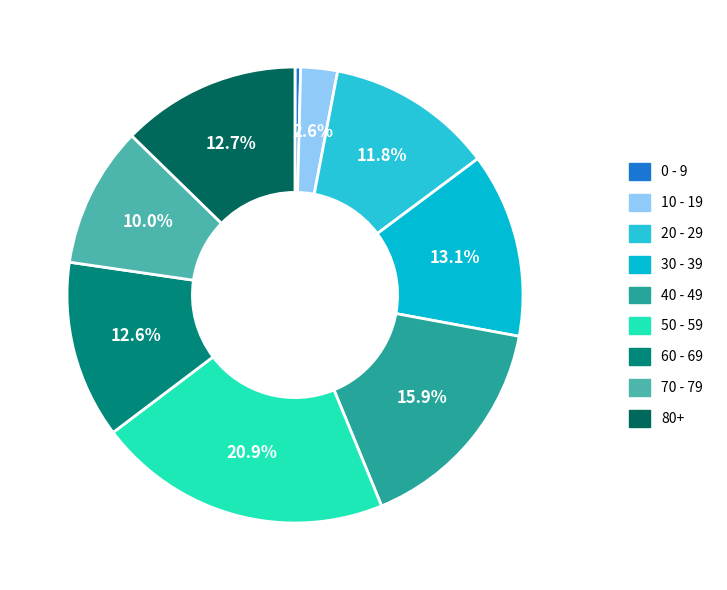

Count the number of slices in the pie.

9